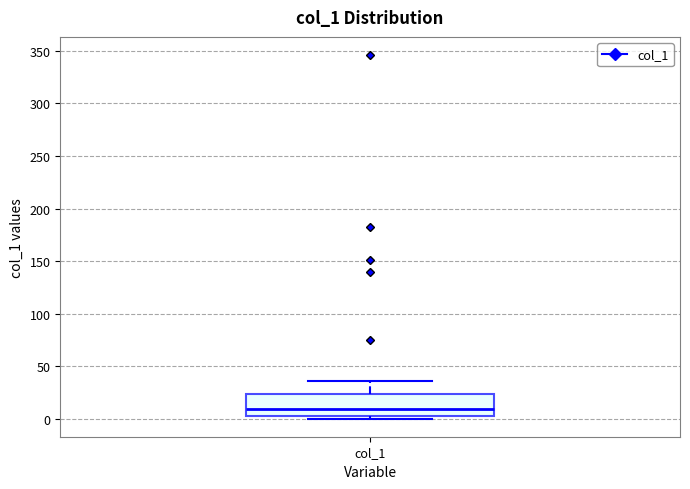

Transcribe this box plot: give where the median line is, the range the box spans, and where the two whiskers end, as read against the y-axis. The values are not printed on the chart, so give them approximately, as read against the axis.

median 10, box 0 to 25, whiskers 0 (just below the box's lower edge) to 35